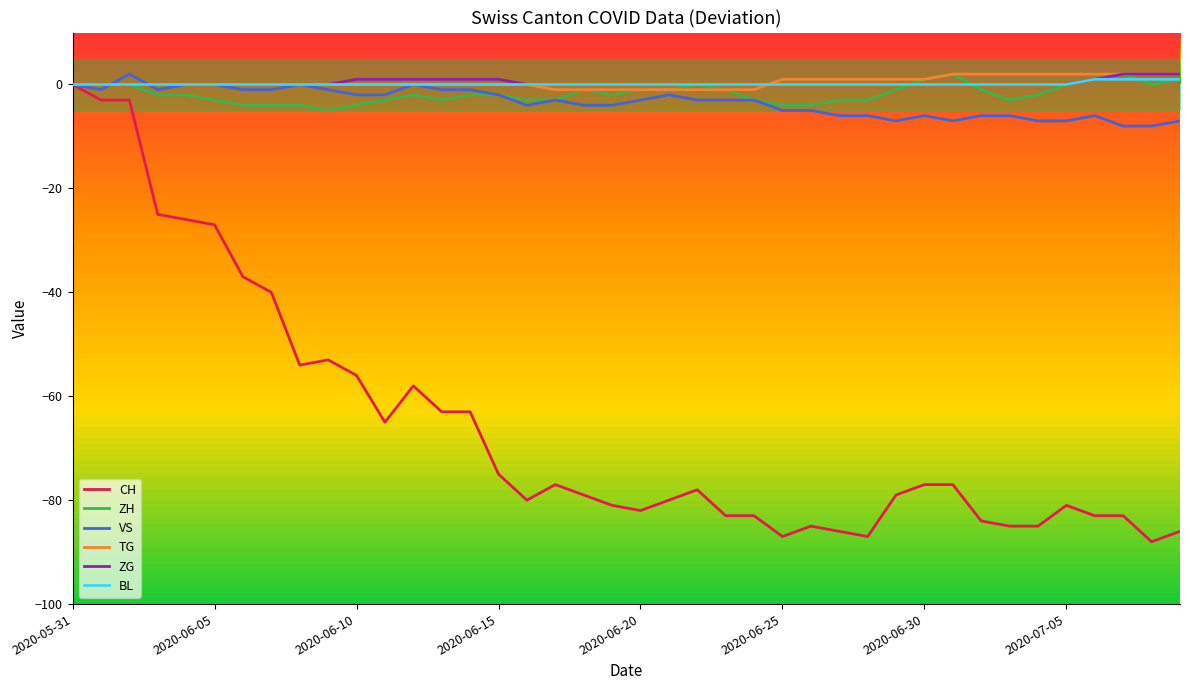

At 14, list the series in order from smallest to largest.

CH, ZH, VS, TG, BL, ZG